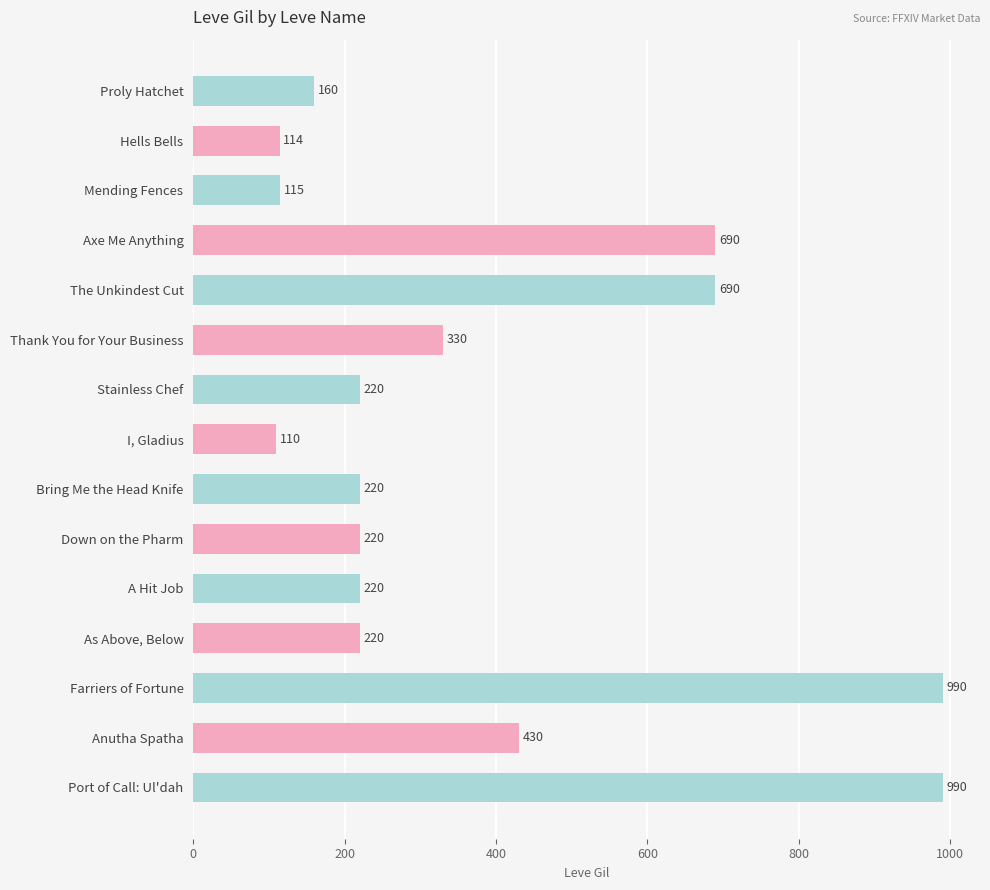

Which has a higher value, Down on the Pharm or Mending Fences?

Down on the Pharm